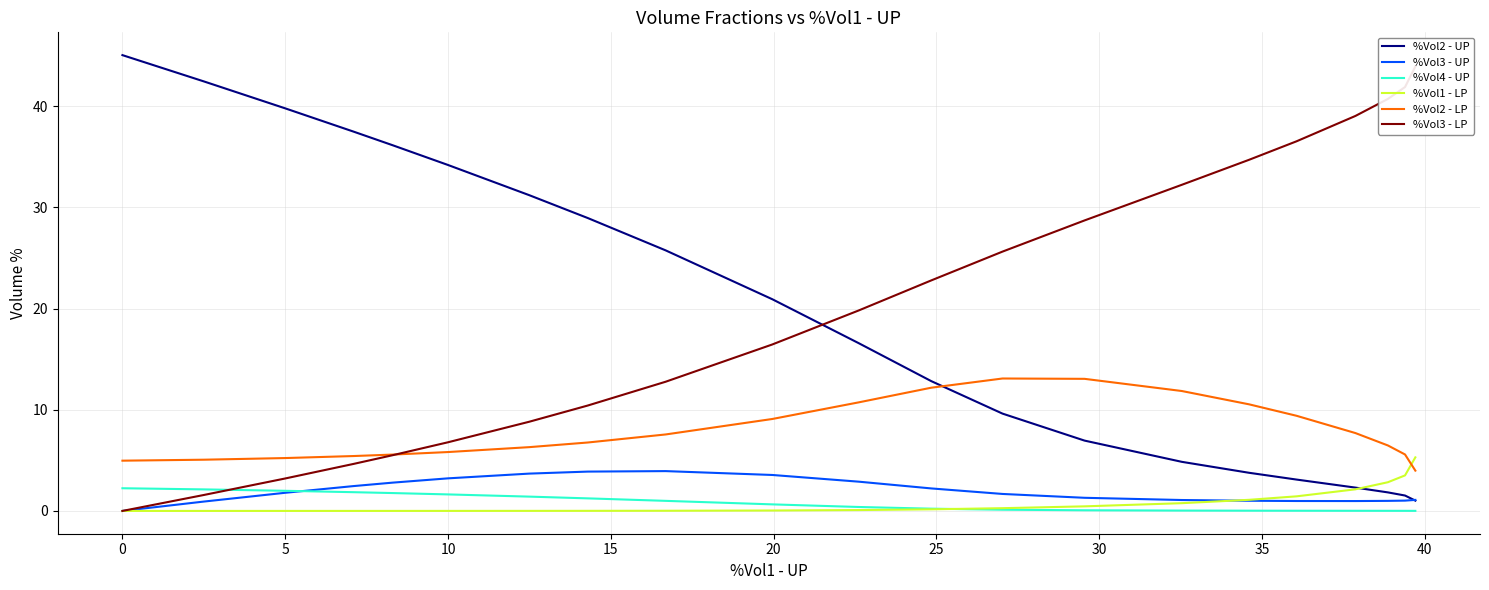

How many categories are shown in the chart?

21